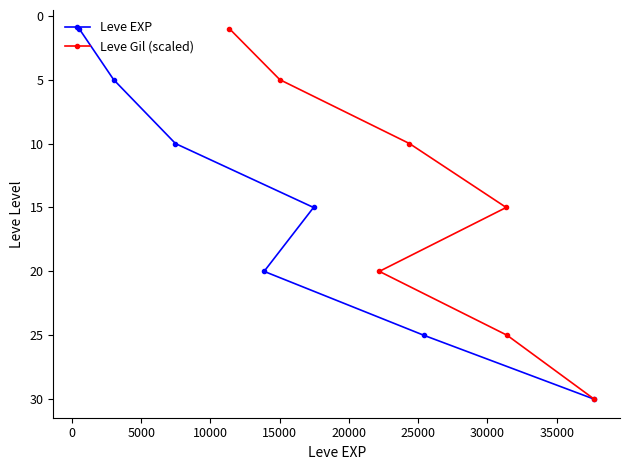

What are all the series names shown in the legend?

Leve EXP, Leve Gil (scaled)